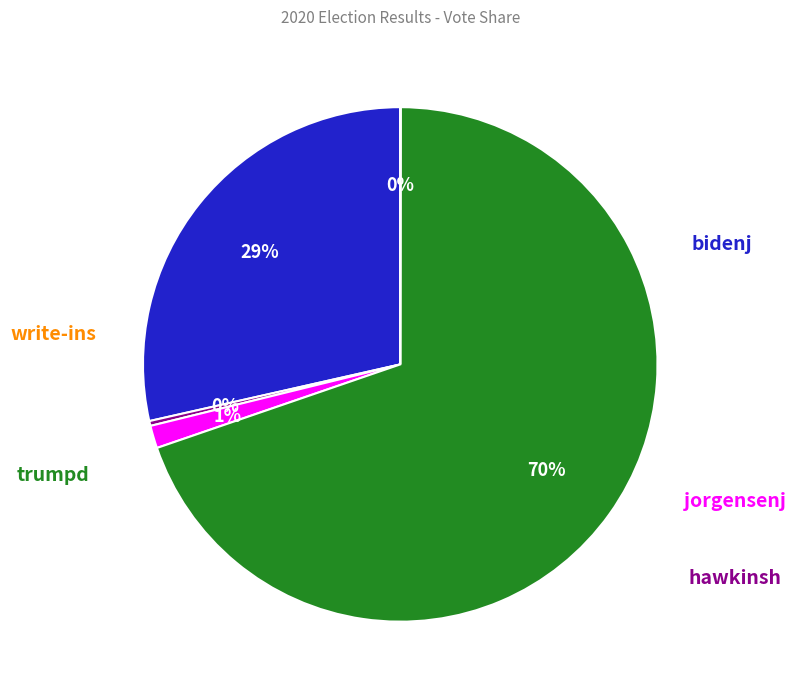

Which slice represents more than half of the pie?

trumpd